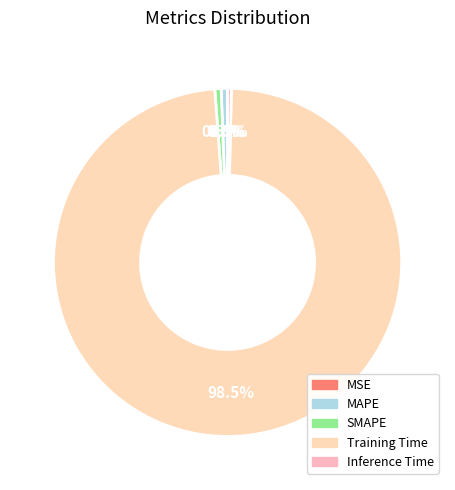

Is there a majority slice in this chart?

Yes